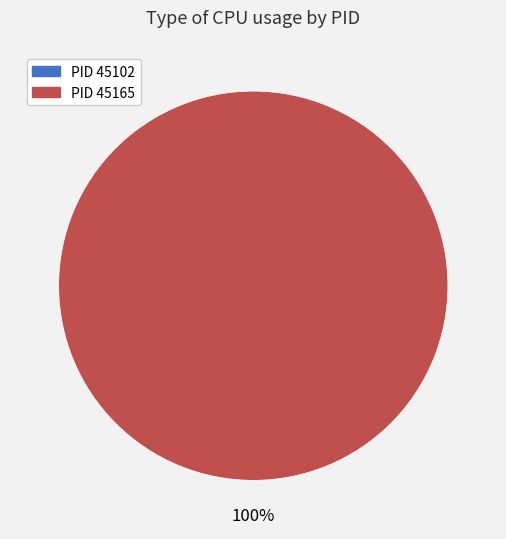

To the nearest percent, what is the difference between the 45165 and 45102 slice percentages?

100%